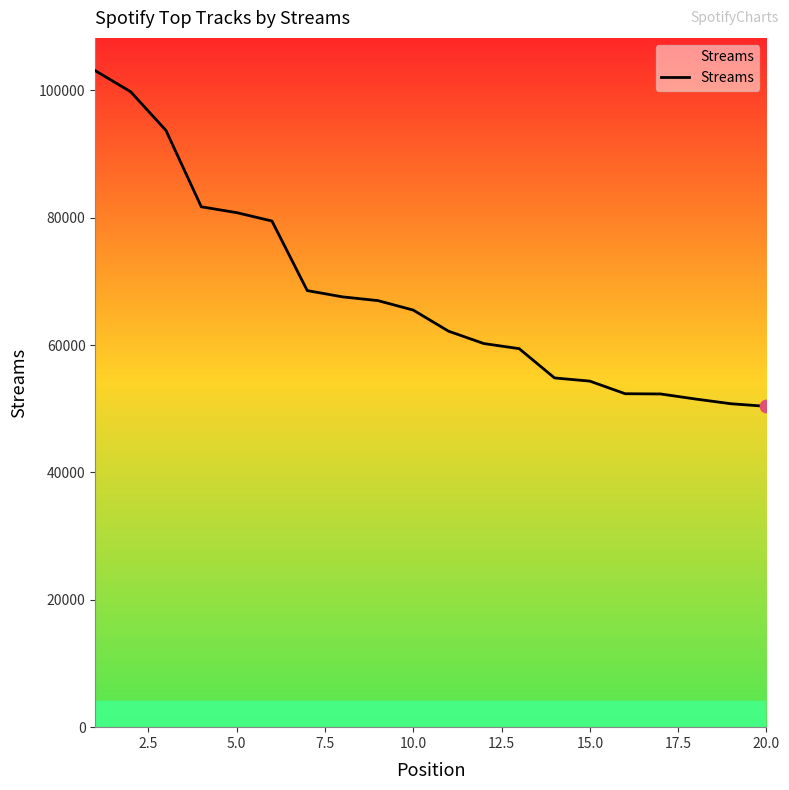

What is the smallest value displayed?

50387